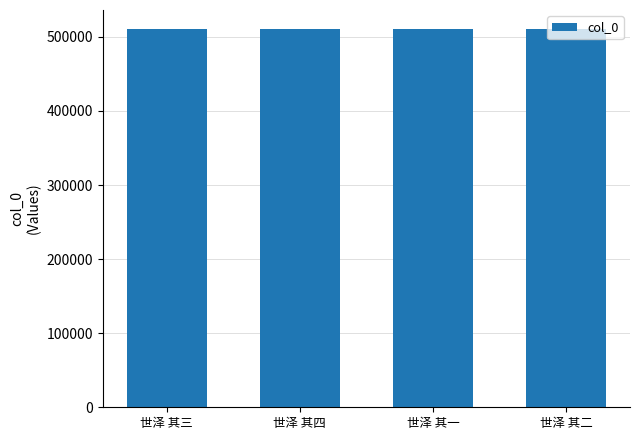

What is the difference between the maximum and second lowest values?

2